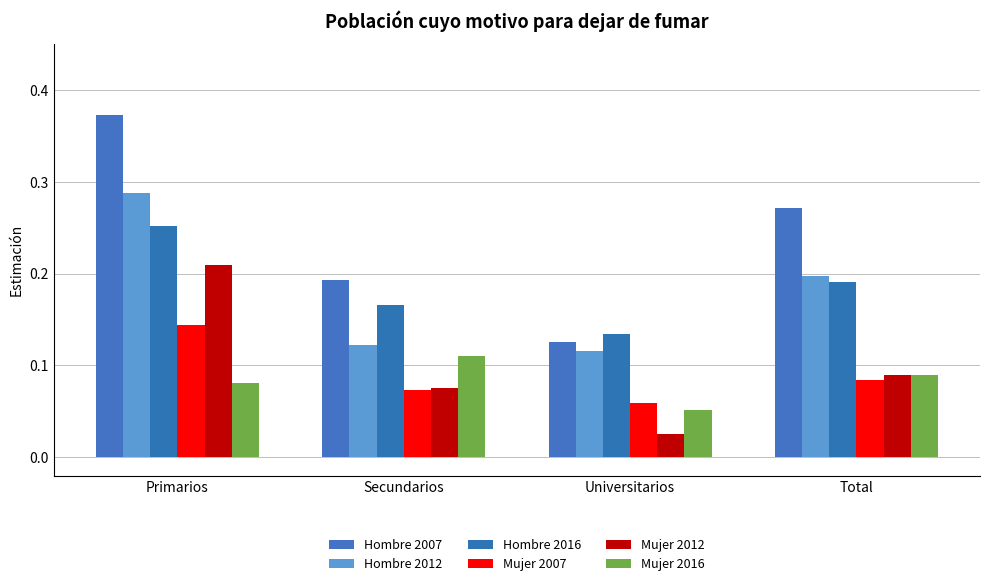

Does the chart contain stacked bars?

No